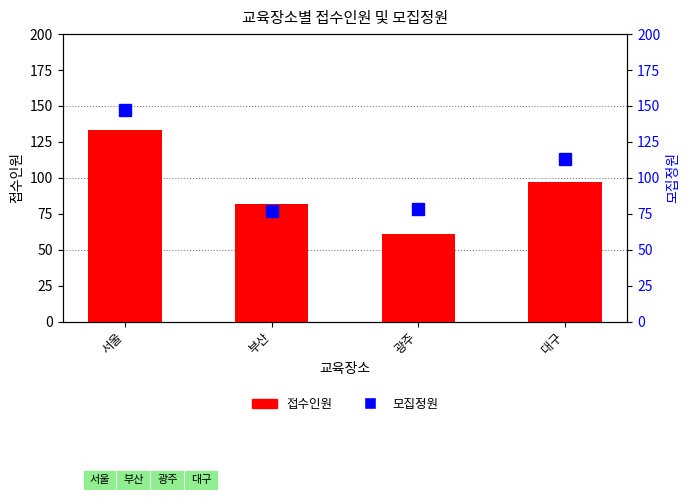

Reading left to right, what are all the values shown in this chart?

접수인원: 133	82	61	97
모집정원: 147	77	78	113